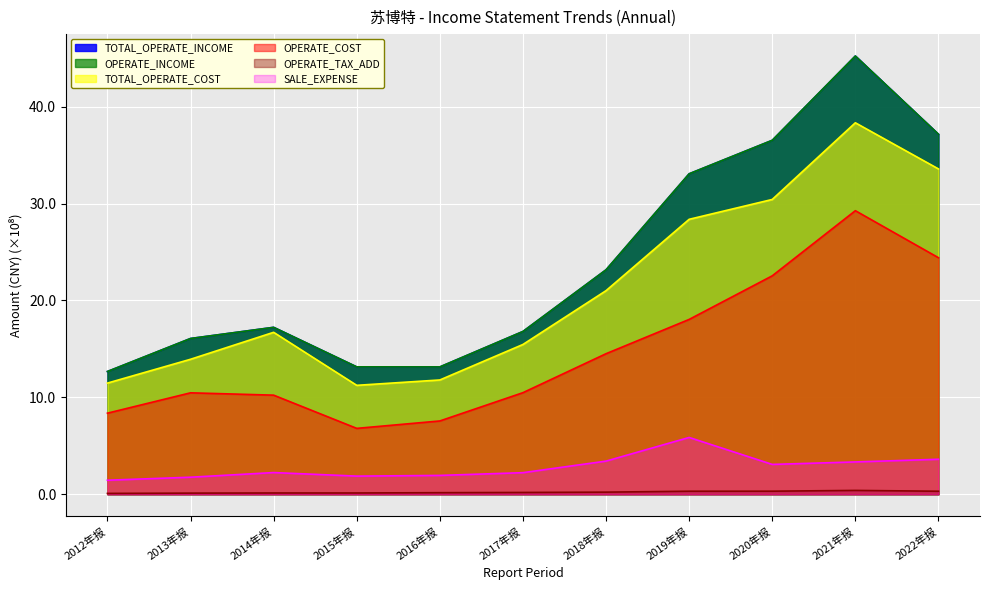

Rank the series at 2015年报 from highest to lowest value.

TOTAL_OPERATE_INCOME, OPERATE_INCOME, TOTAL_OPERATE_COST, OPERATE_COST, SALE_EXPENSE, OPERATE_TAX_ADD